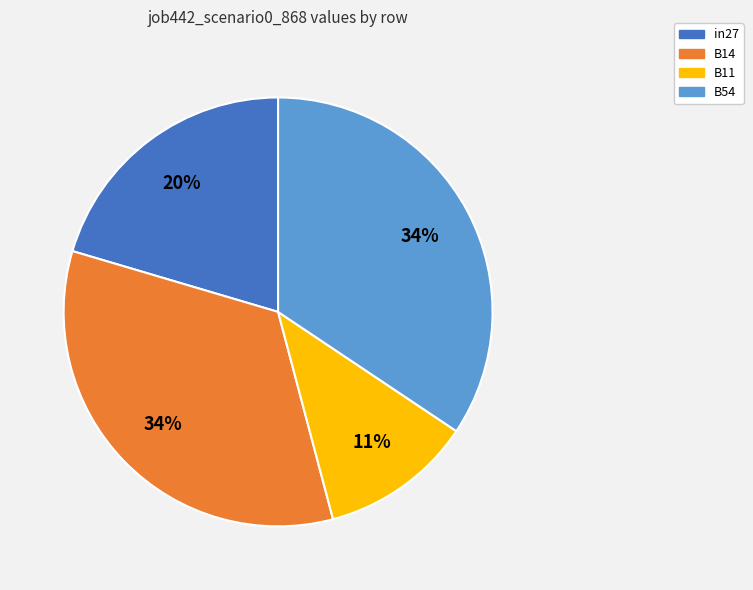

Is there a majority slice in this chart?

No